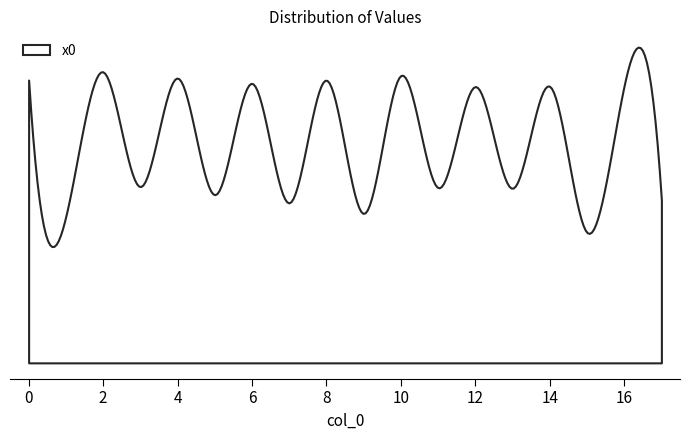

Count the number of categories in the chart.

18